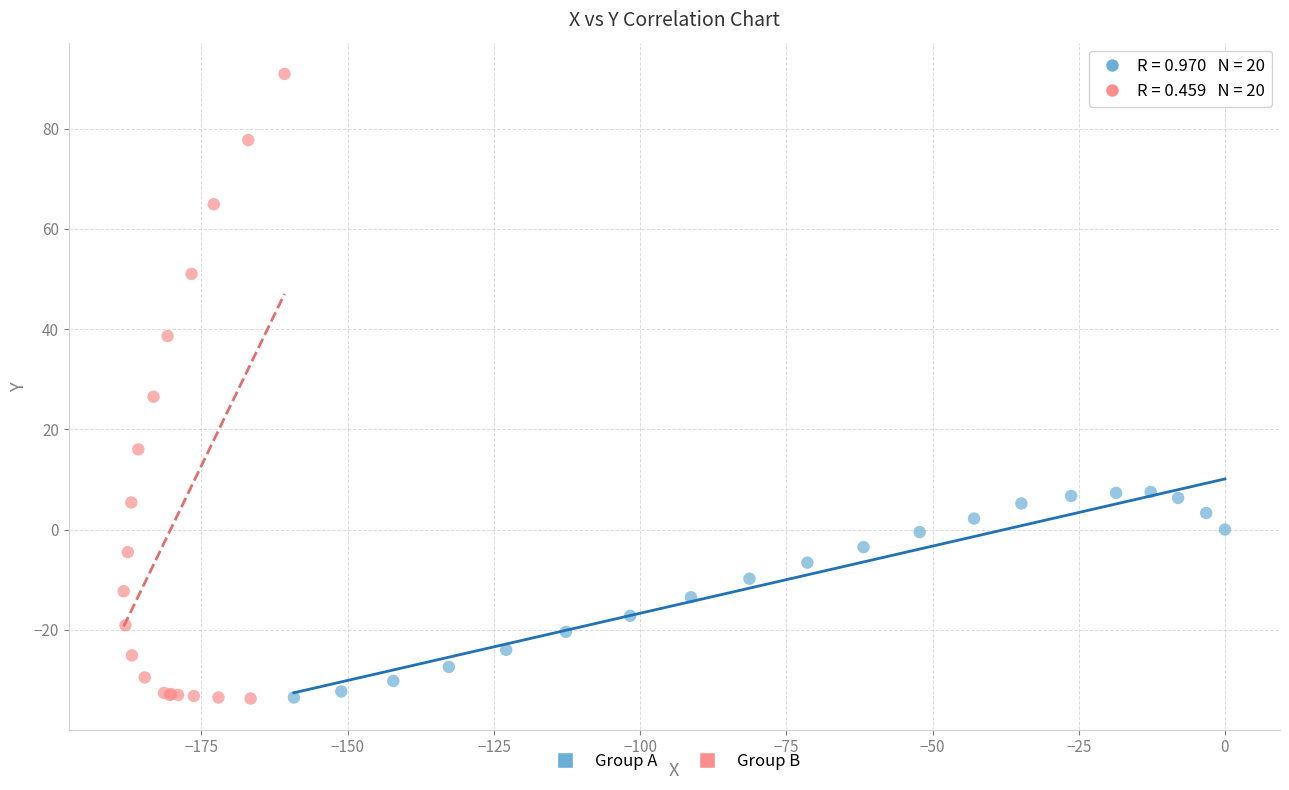

What are all the series names shown in the legend?

Group A, Group B